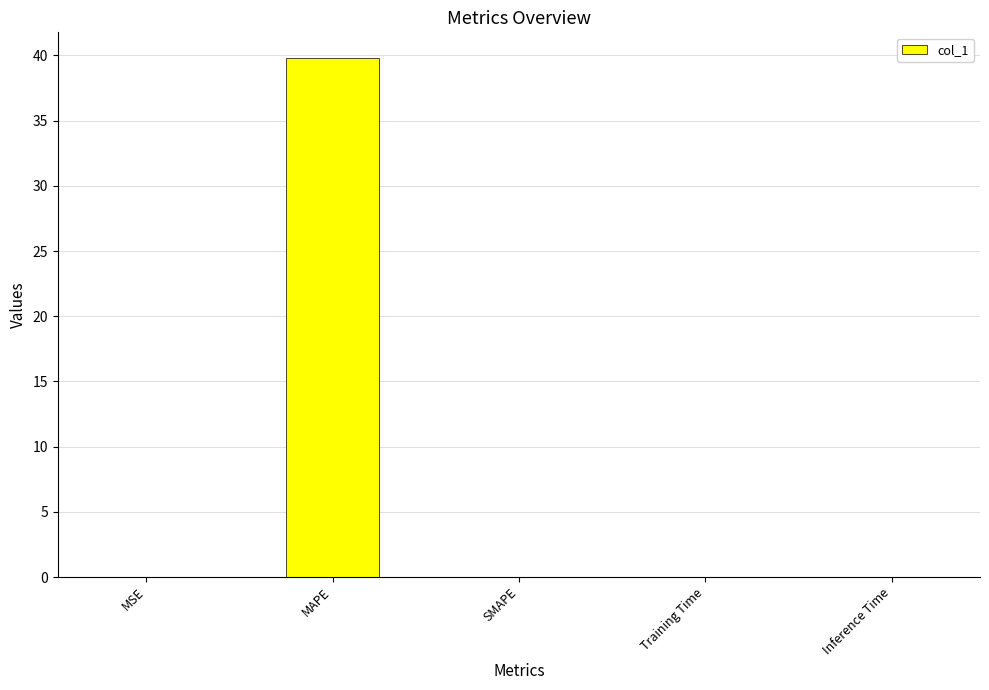

Are the bars horizontal?

No